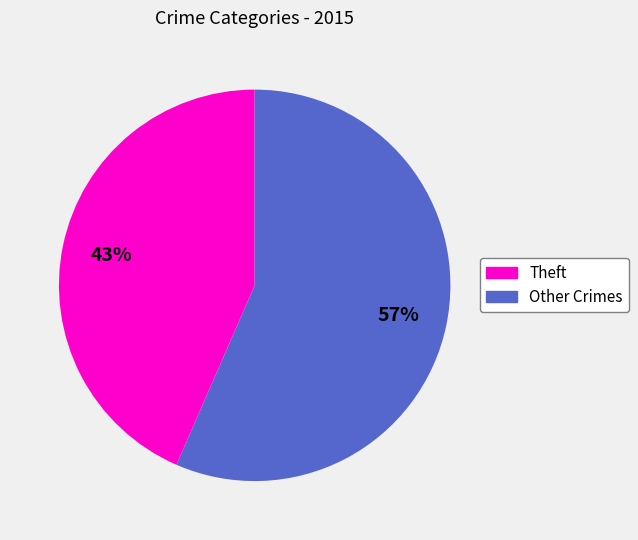

Count the number of slices in the pie.

2